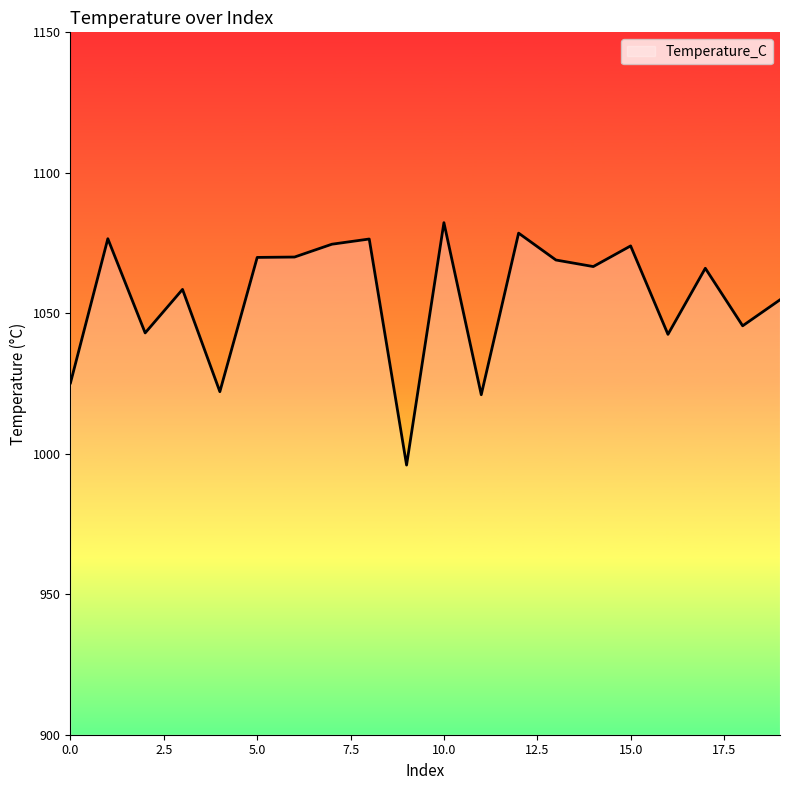

What is the smallest value displayed?

996.0